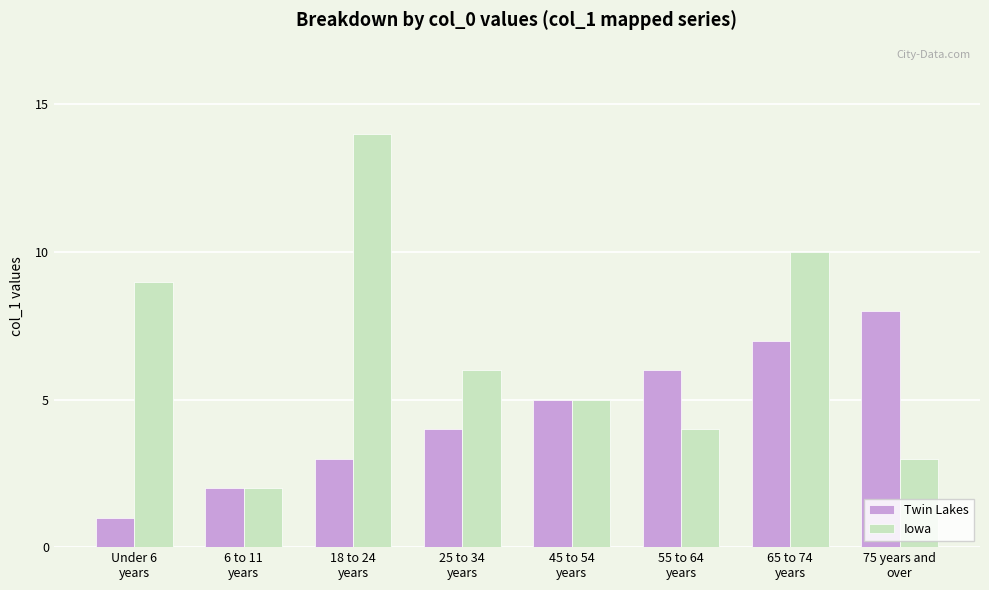

Which series has the largest total across all categories?

Iowa